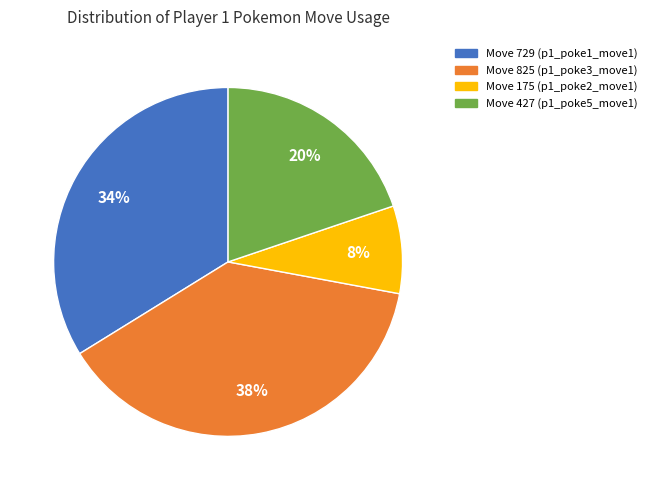

Which category has the smallest portion of the pie?

Move 175 (p1_poke2_move1)